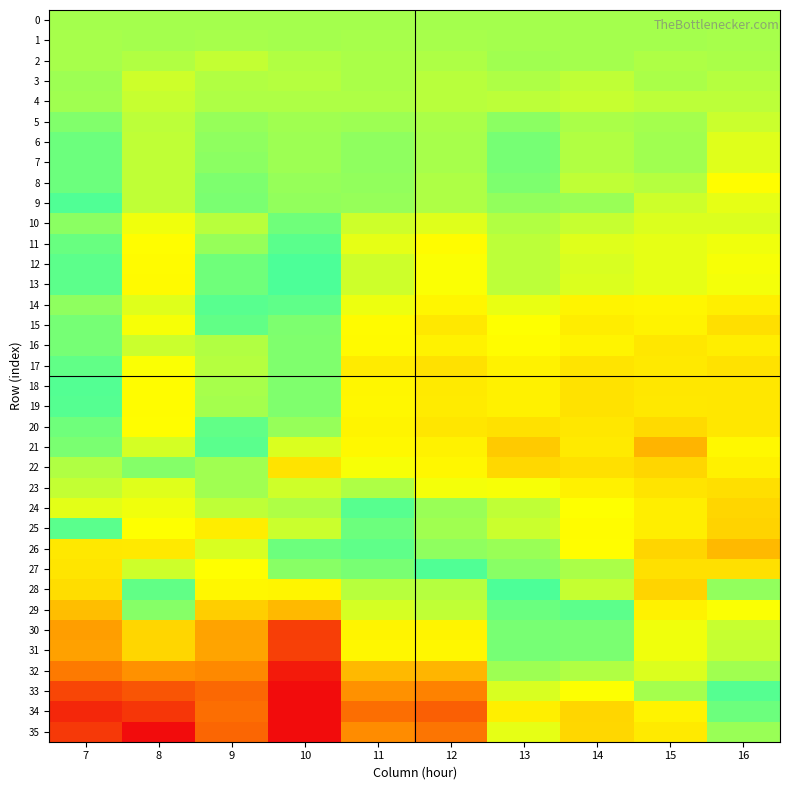

Reading left to right, transcribe all the data shown in this chart.

0: 7=0.0	8=0.0	9=0.0	10=0.0	11=0.0	12=0.0	13=0.0	14=0.0	15=0.0	16=0.0
1: 7=-0.0	8=0.0	9=-0.0	10=0.0	11=-0.0	12=-0.0	13=0.0	14=0.0	15=0.0	16=-0.0
2: 7=-0.0	8=-0.0	9=-0.0	10=-0.0	11=-0.0	12=-0.0	13=0.0	14=0.0	15=-0.0	16=-0.0
3: 7=0.0	8=-0.0	9=-0.0	10=-0.0	11=-0.0	12=-0.0	13=-0.0	14=-0.0	15=-0.0	16=-0.0
4: 7=0.0	8=-0.0	9=-0.0	10=-0.0	11=-0.0	12=-0.0	13=-0.0	14=-0.0	15=-0.0	16=-0.0
5: 7=0.0	8=-0.0	9=0.0	10=0.0	11=0.0	12=-0.0	13=0.0	14=-0.0	15=0.0	16=-0.0
6: 7=0.0	8=-0.0	9=0.0	10=0.0	11=0.0	12=-0.0	13=0.0	14=-0.0	15=0.0	16=-0.0
7: 7=0.0	8=-0.0	9=0.0	10=0.0	11=0.0	12=-0.0	13=0.0	14=-0.0	15=0.0	16=-0.0
8: 7=0.0	8=-0.0	9=0.0	10=0.0	11=0.0	12=-0.0	13=0.0	14=-0.0	15=-0.0	16=-0.1
9: 7=0.0	8=-0.0	9=0.0	10=0.0	11=0.0	12=-0.0	13=0.0	14=0.0	15=-0.0	16=-0.0
10: 7=0.0	8=-0.0	9=-0.0	10=0.0	11=-0.0	12=-0.0	13=-0.0	14=-0.0	15=-0.0	16=-0.0
11: 7=0.0	8=-0.1	9=0.0	10=0.0	11=-0.0	12=-0.1	13=-0.0	14=-0.0	15=-0.0	16=-0.0
12: 7=0.1	8=-0.1	9=0.0	10=0.0	11=-0.0	12=-0.0	13=-0.0	14=-0.0	15=-0.0	16=-0.0
13: 7=0.1	8=-0.1	9=0.0	10=0.0	11=-0.0	12=-0.0	13=-0.0	14=-0.0	15=-0.0	16=-0.0
14: 7=0.1	8=-0.0	9=0.1	10=0.1	11=-0.0	12=-0.1	13=-0.0	14=-0.1	15=-0.1	16=-0.1
15: 7=0.1	8=-0.0	9=0.0	10=0.1	11=-0.1	12=-0.1	13=-0.0	14=-0.1	15=-0.1	16=-0.1
16: 7=0.1	8=-0.0	9=-0.0	10=0.1	11=-0.1	12=-0.1	13=-0.1	14=-0.1	15=-0.1	16=-0.1
17: 7=0.1	8=-0.0	9=-0.0	10=0.1	11=-0.1	12=-0.1	13=-0.1	14=-0.1	15=-0.1	16=-0.1
18: 7=0.1	8=-0.1	9=-0.0	10=0.1	11=-0.1	12=-0.1	13=-0.1	14=-0.1	15=-0.1	16=-0.1
19: 7=0.1	8=-0.1	9=0.0	10=0.1	11=-0.1	12=-0.1	13=-0.1	14=-0.1	15=-0.1	16=-0.1
20: 7=0.1	8=-0.1	9=0.1	10=0.1	11=-0.1	12=-0.1	13=-0.1	14=-0.1	15=-0.1	16=-0.1
21: 7=0.1	8=-0.0	9=0.1	10=0.2	11=-0.1	12=-0.1	13=-0.1	14=-0.1	15=-0.2	16=-0.1
22: 7=0.1	8=0.0	9=0.1	10=0.2	11=-0.0	12=-0.1	13=-0.1	14=-0.1	15=-0.1	16=-0.1
23: 7=0.1	8=-0.0	9=0.1	10=0.2	11=-0.0	12=-0.0	13=-0.0	14=-0.1	15=-0.1	16=-0.1
24: 7=0.2	8=-0.0	9=0.1	10=-0.0	11=0.0	12=0.0	13=-0.0	14=-0.1	15=-0.1	16=-0.1
25: 7=0.1	8=-0.0	9=-0.1	10=-0.0	11=0.0	12=0.0	13=-0.0	14=-0.1	15=-0.1	16=-0.1
26: 7=0.2	8=-0.1	9=0.2	10=0.0	11=0.1	12=0.0	13=0.0	14=-0.1	15=-0.1	16=-0.2
27: 7=0.2	8=-0.0	9=0.2	10=0.1	11=0.1	12=0.0	13=0.0	14=-0.0	15=-0.1	16=-0.1
28: 7=0.2	8=0.0	9=0.2	10=0.2	11=0.1	12=0.1	13=0.0	14=0.2	15=-0.1	16=0.1
29: 7=0.3	8=0.1	9=0.3	10=0.3	11=0.2	12=0.1	13=0.1	14=0.1	15=-0.1	16=-0.0
30: 7=0.3	8=0.3	9=0.3	10=0.4	11=0.2	12=0.2	13=0.1	14=0.1	15=-0.0	16=-0.0
31: 7=0.3	8=0.3	9=0.3	10=0.4	11=0.2	12=0.2	13=0.1	14=0.1	15=-0.0	16=-0.0
32: 7=0.4	8=0.3	9=0.4	10=0.5	11=0.3	12=0.3	13=0.1	14=0.1	15=-0.0	16=0.0
33: 7=0.4	8=0.4	9=0.4	10=0.5	11=0.3	12=0.4	13=0.2	14=0.2	15=0.0	16=0.1
34: 7=0.5	8=0.4	9=0.4	10=-0.5	11=0.4	12=0.4	13=0.2	14=0.3	15=-0.1	16=0.0
35: 7=0.4	8=-0.5	9=0.4	10=-0.5	11=0.3	12=0.4	13=0.2	14=0.3	15=-0.1	16=0.0